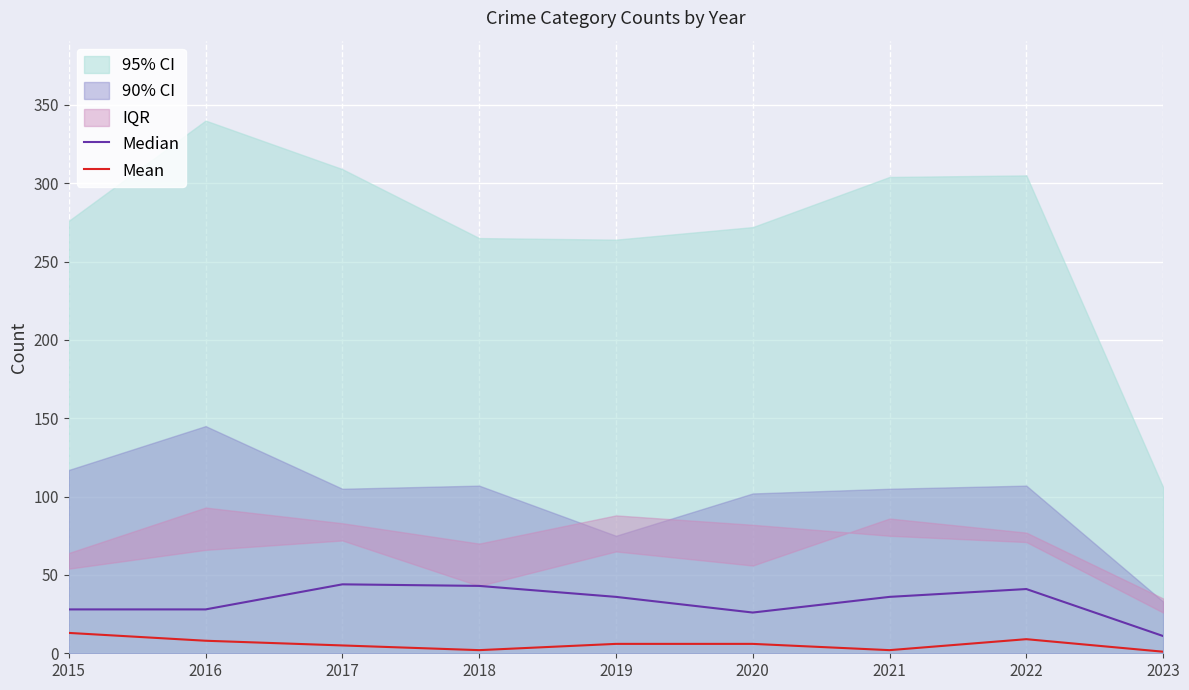

What is the highest value of the Mean series?

13